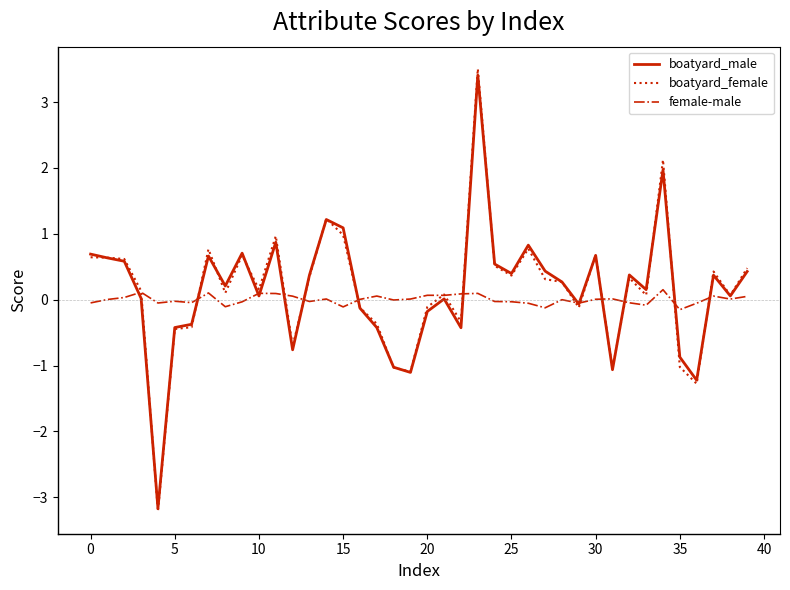

What is the maximum value shown in the chart?

3.5